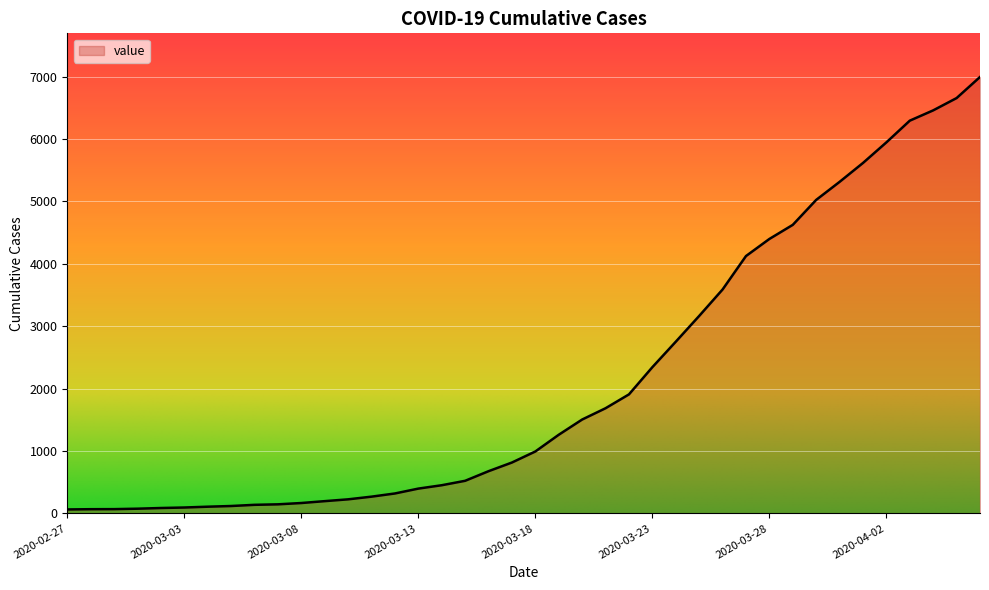

What is the average value?

2142